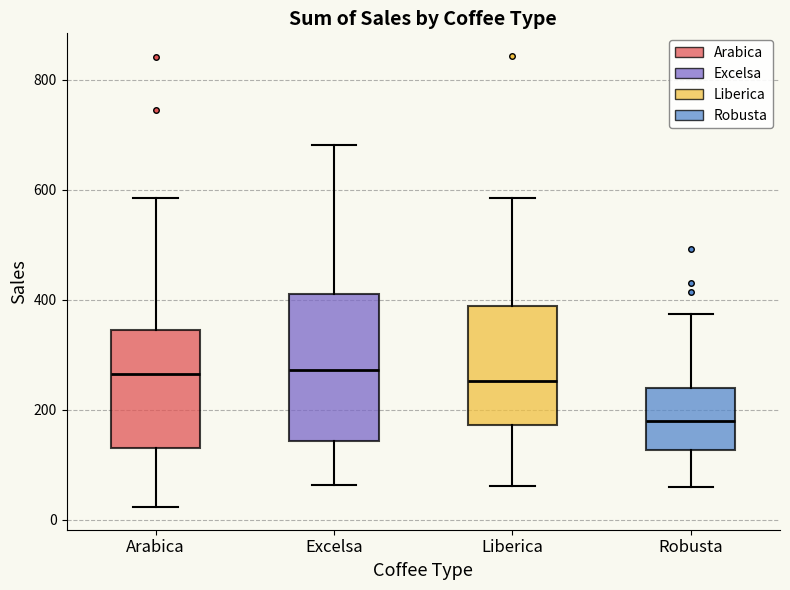

Which box is the tallest, from its lower edge to its upper edge?

Excelsa